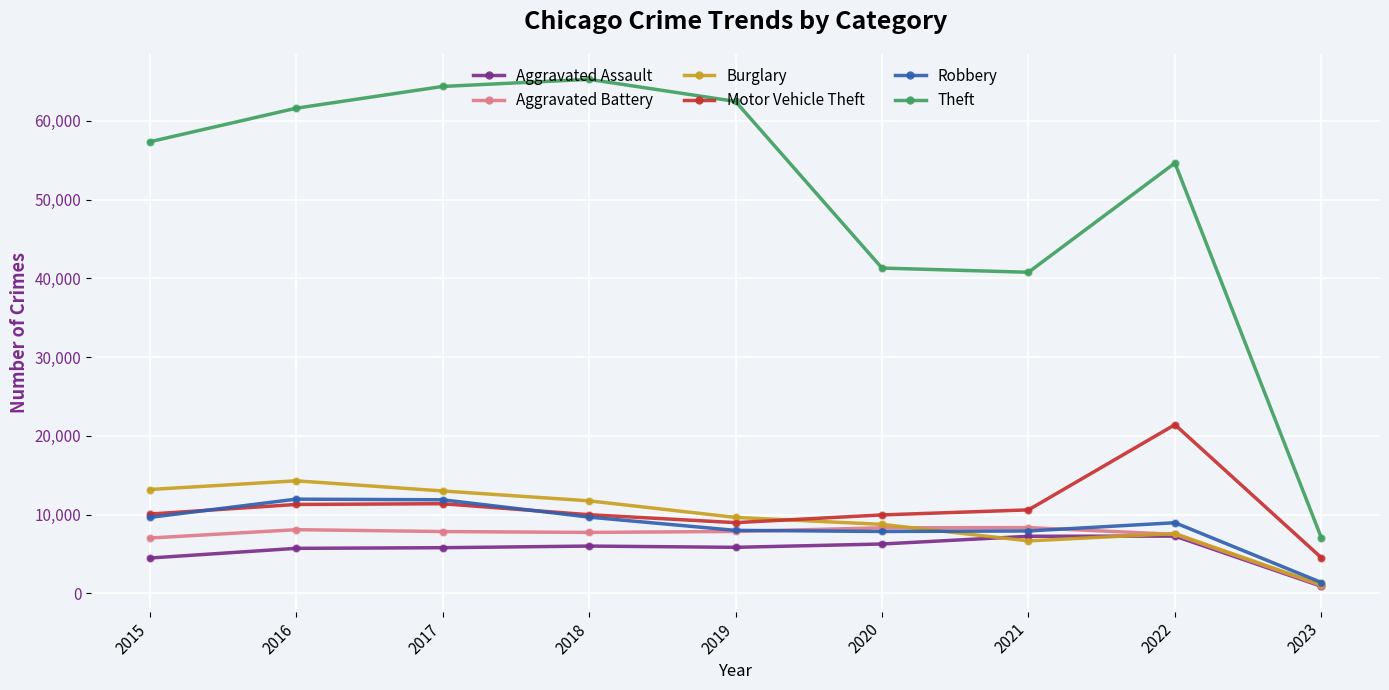

Between 2021 and 2023, which series saw the biggest shift?

Theft